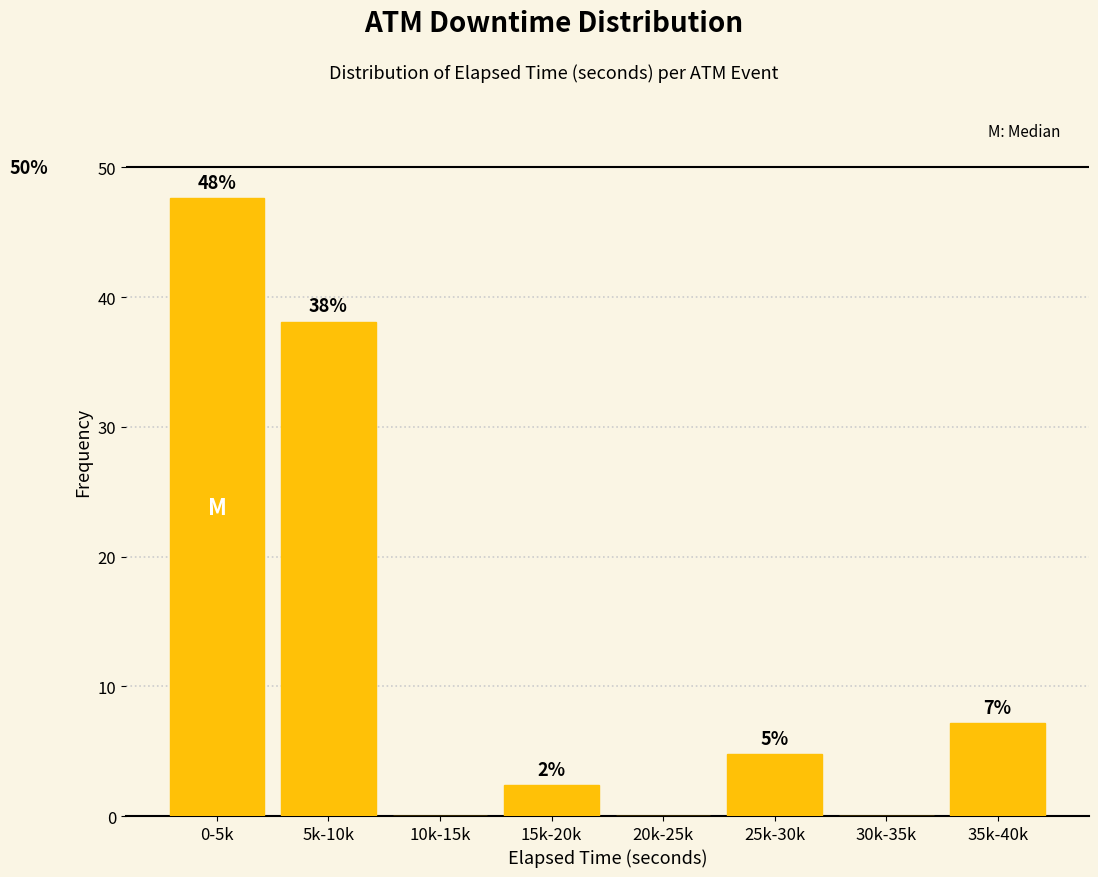

Are the bars horizontal?

No